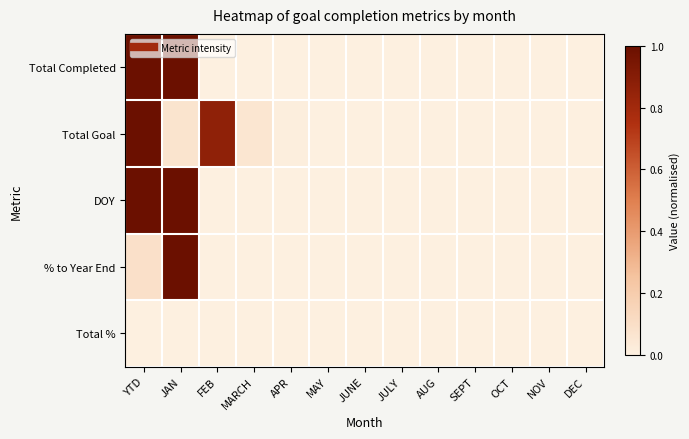

How many categories are shown in the chart?

13